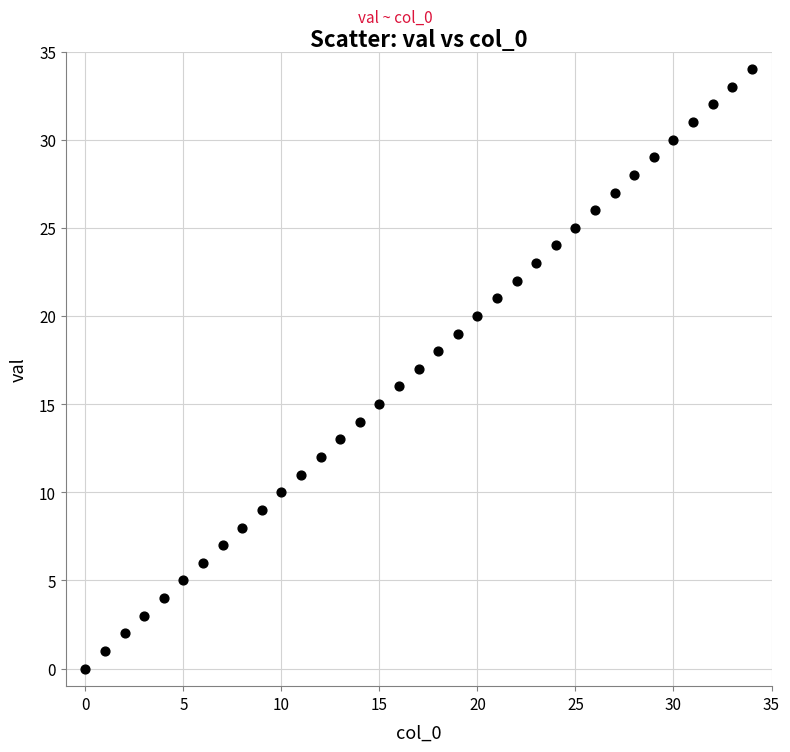

What is the range of Y values (max minus min)?

34